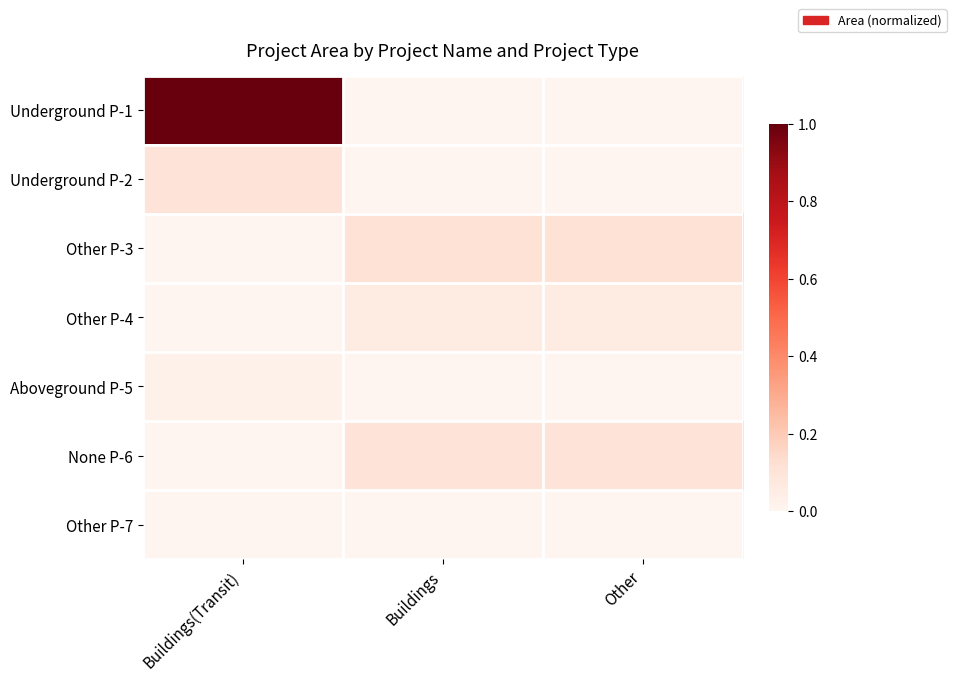

At which category is the sum across all series the highest?

Buildings(Transit)